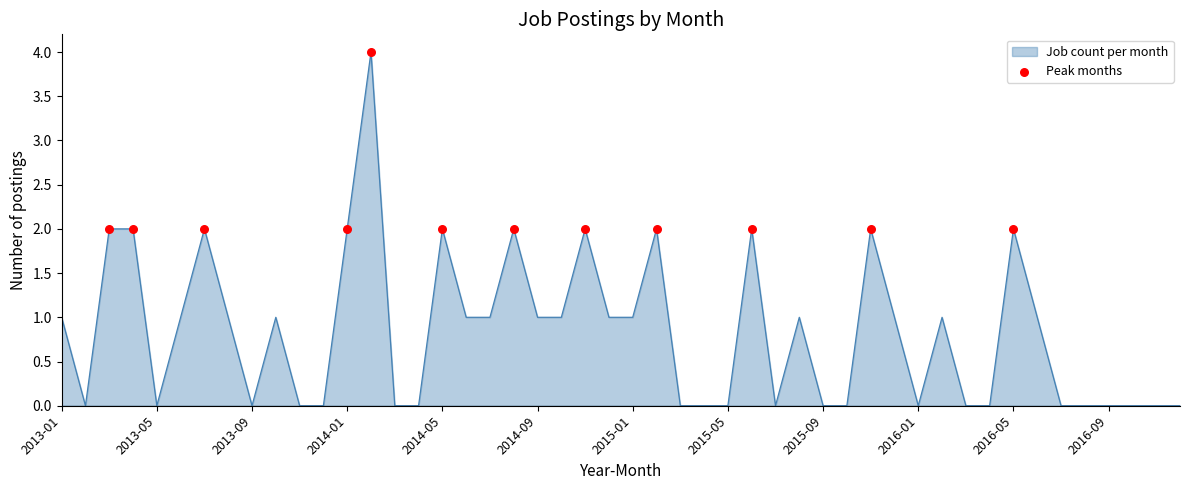

What is the difference between the maximum and minimum values?

4